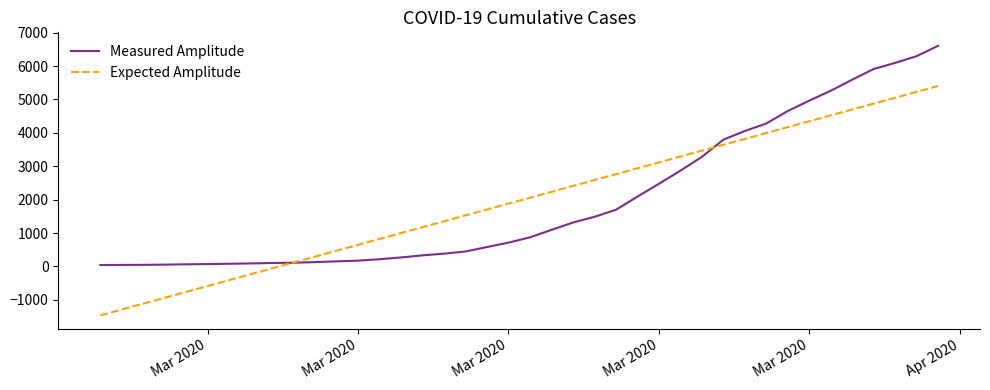

What is the highest value of the Expected Amplitude series?

5403.3